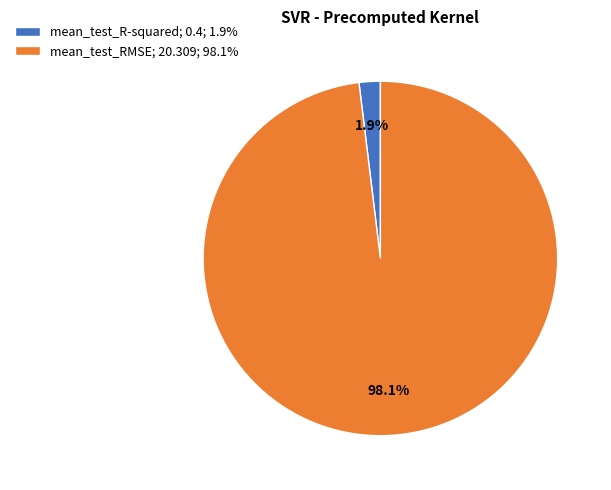

Count the number of slices in the pie.

2